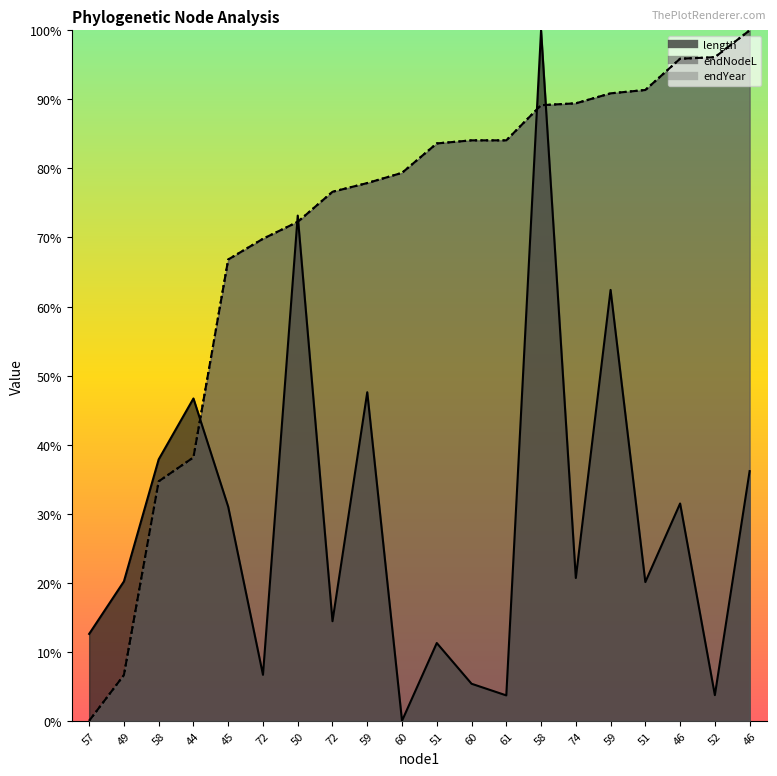

Which label corresponds to the smallest value in the chart?

60